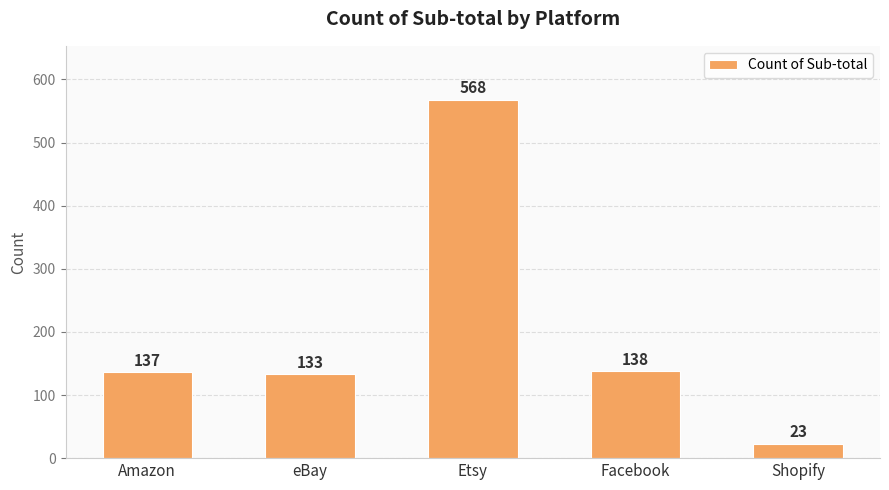

What is the minimum value shown in the chart?

23